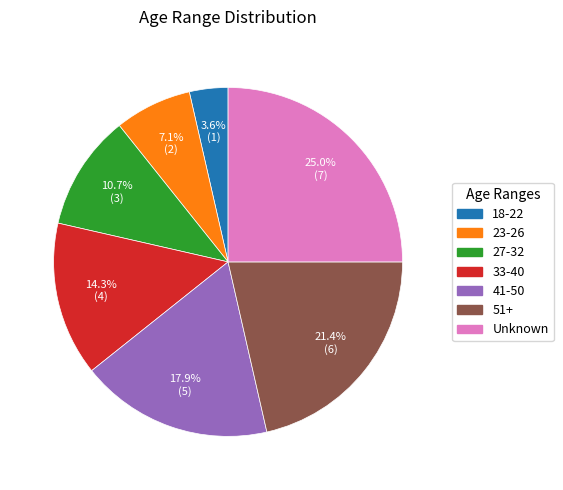

Is there a majority slice in this chart?

No